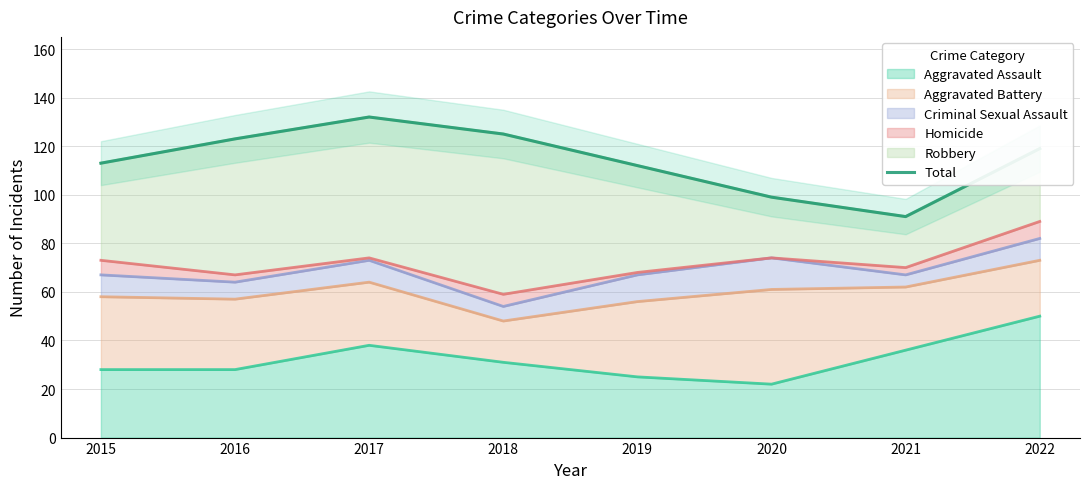

True or false: the data has more than 1 interior local peaks.

False